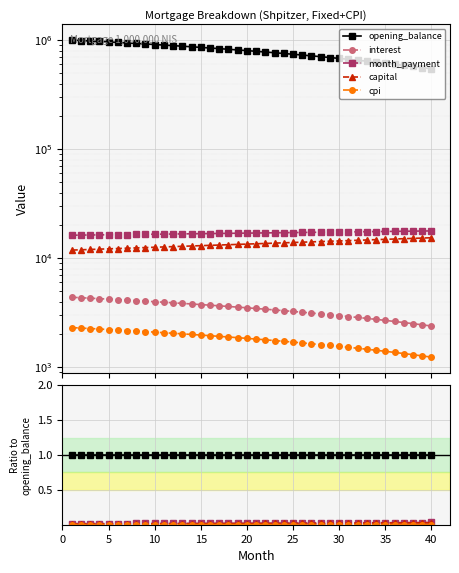

The capital series shows 0.0 at 31. True or false?

False